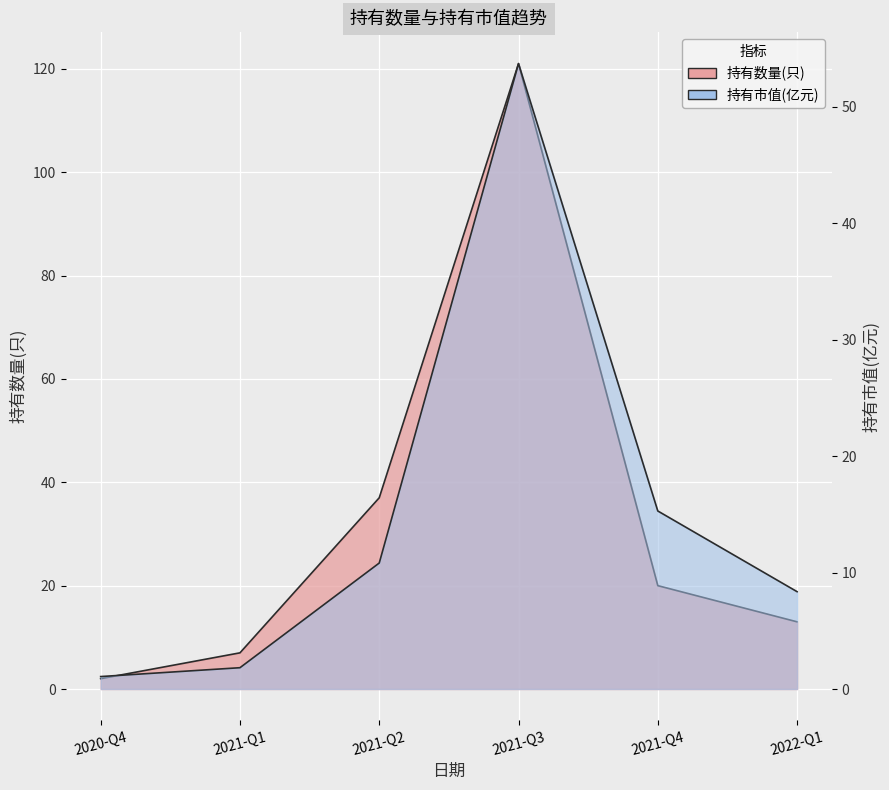

How many interior local peaks does the 持有数量(只) series have?

1